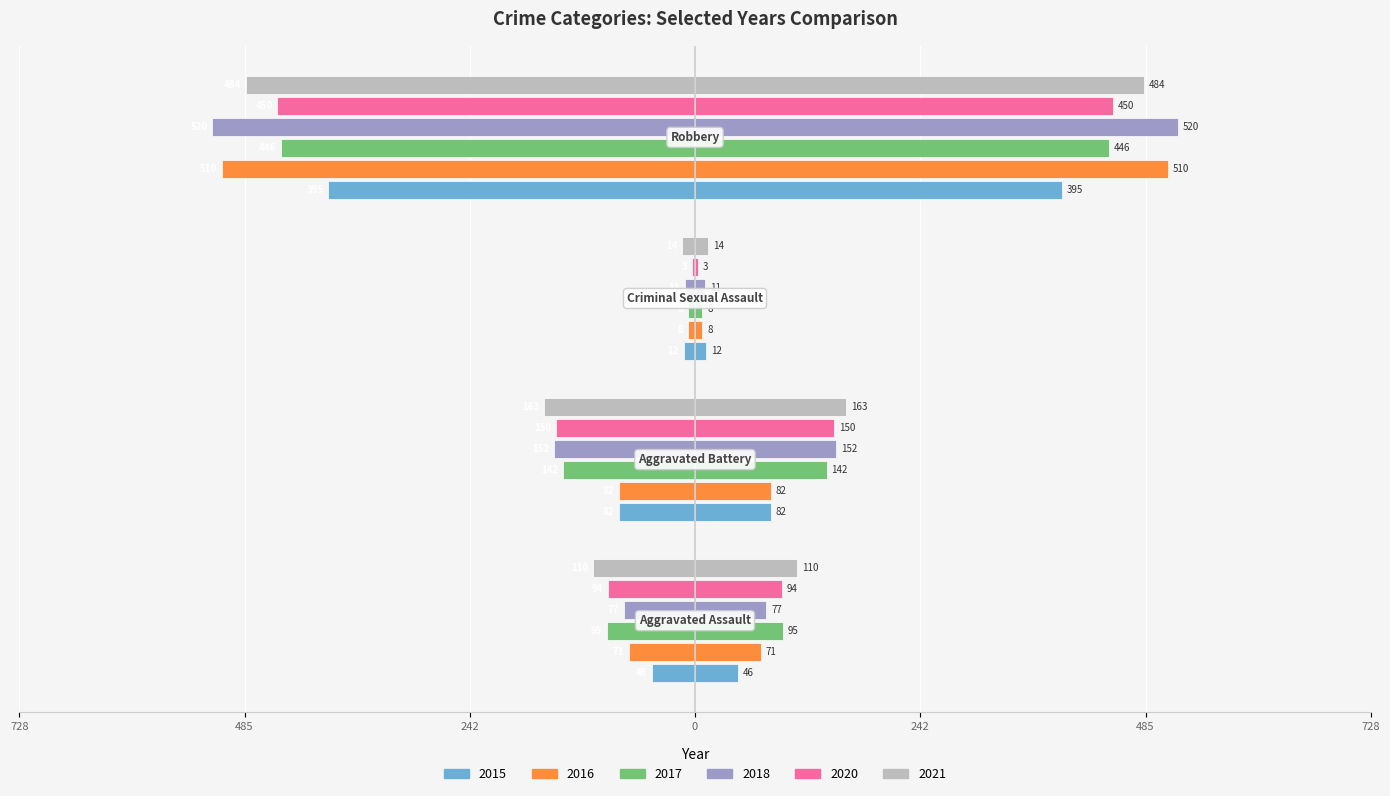

What is the total value across all series at Robbery?

-2805